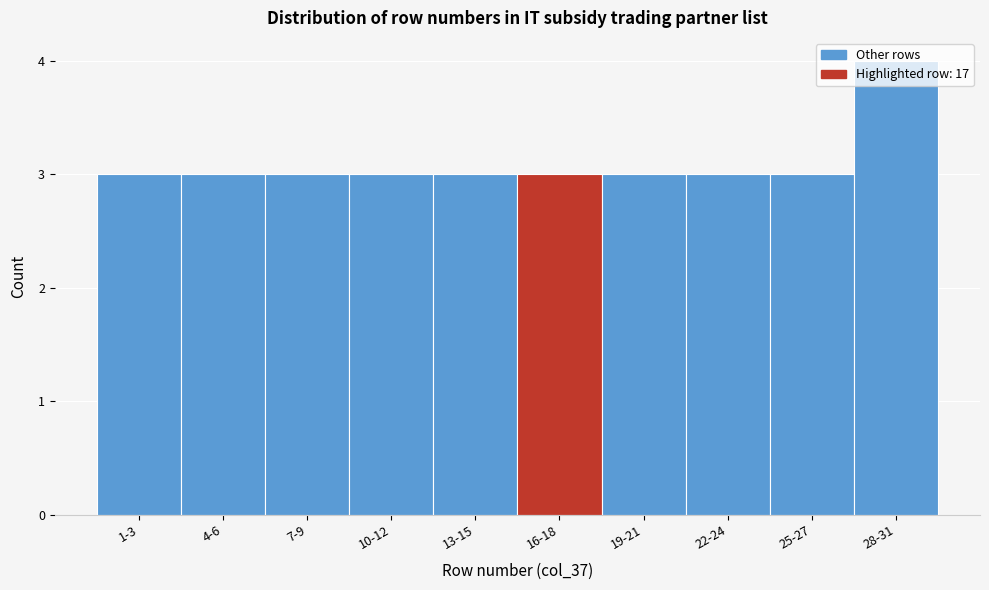

What is the maximum value shown in the chart?

4